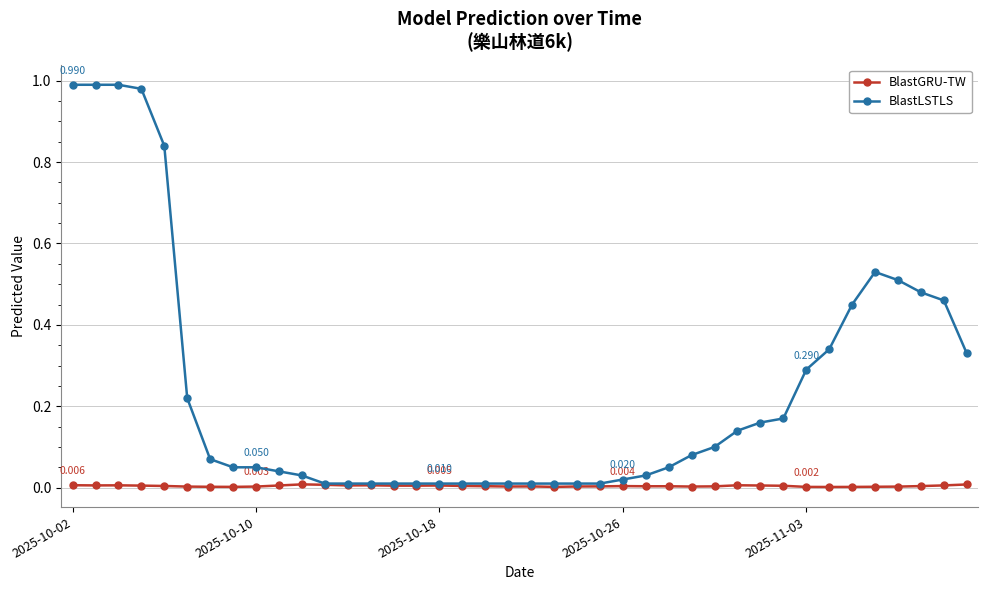

Which series has the largest total across all categories?

BlastLSTLS